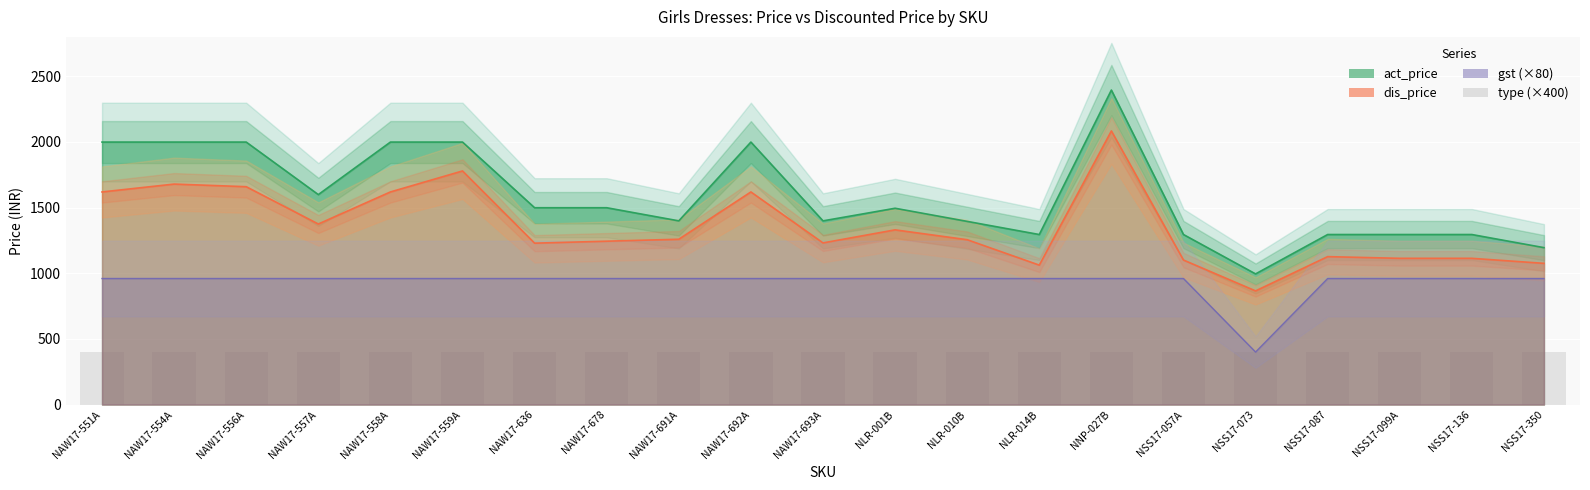

Which series has the largest range (max minus min)?

act_price